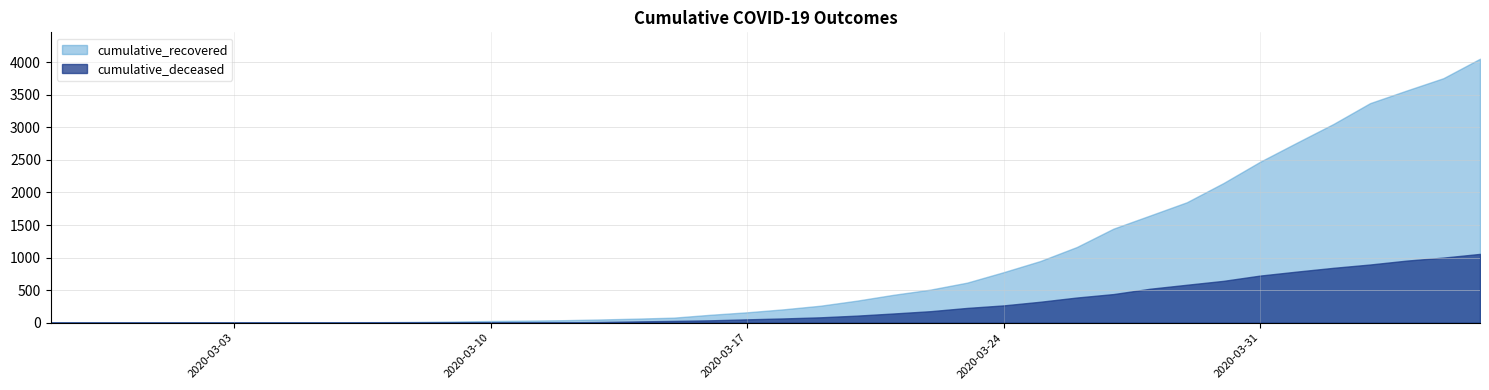

What is the difference between the second highest and minimum values in the cumulative_deceased series?

1000